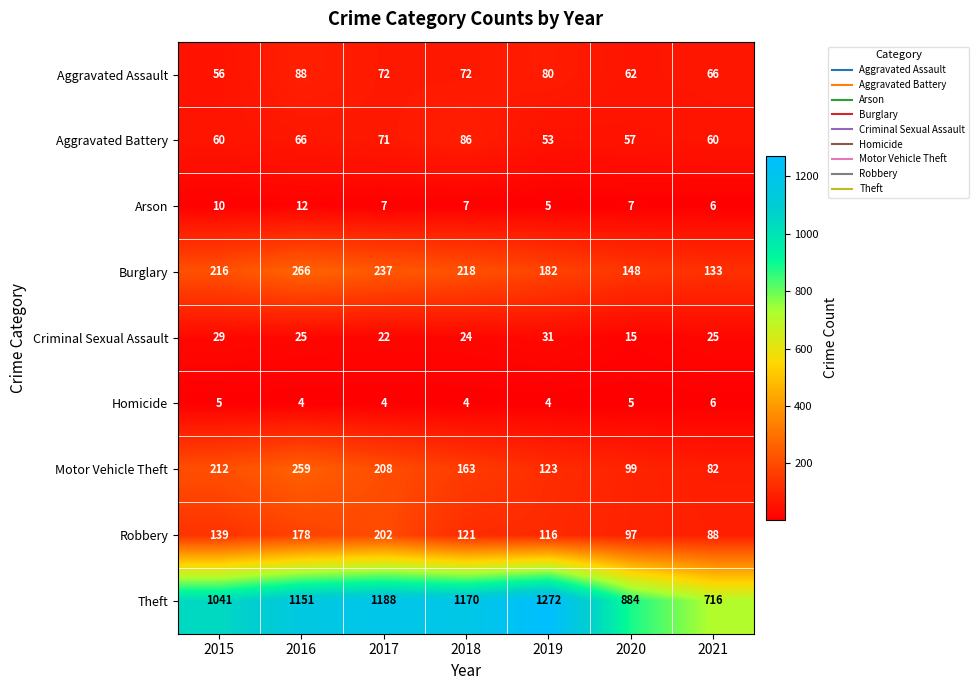

Between 2017 and 2021, which series saw the biggest shift?

Theft